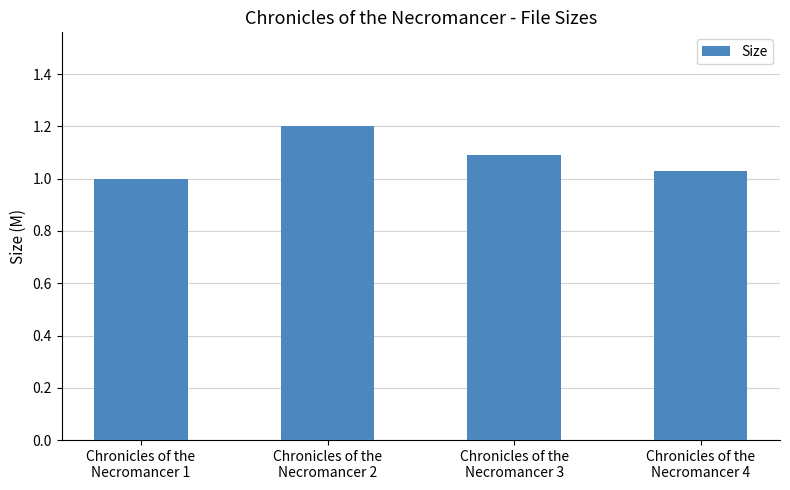

What is the greatest value displayed?

1.2